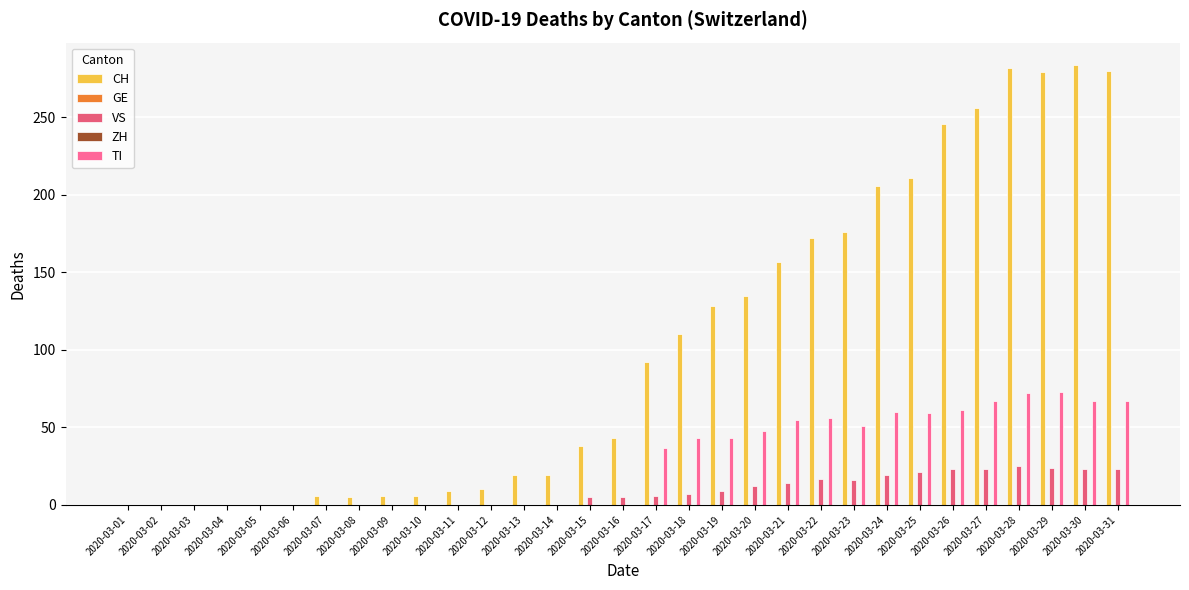

Which series changed the most between 2020-03-04 and 2020-03-26?

CH